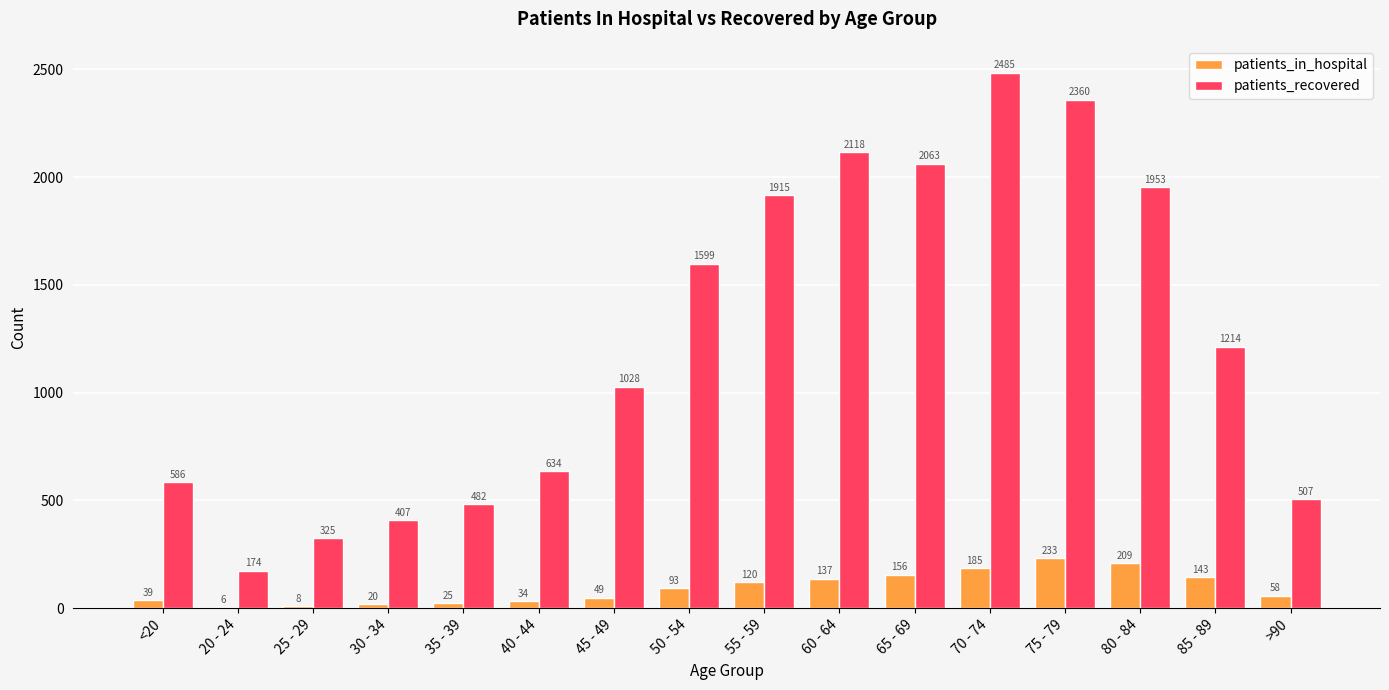

At which label does patients_in_hospital reach its peak?

75 - 79